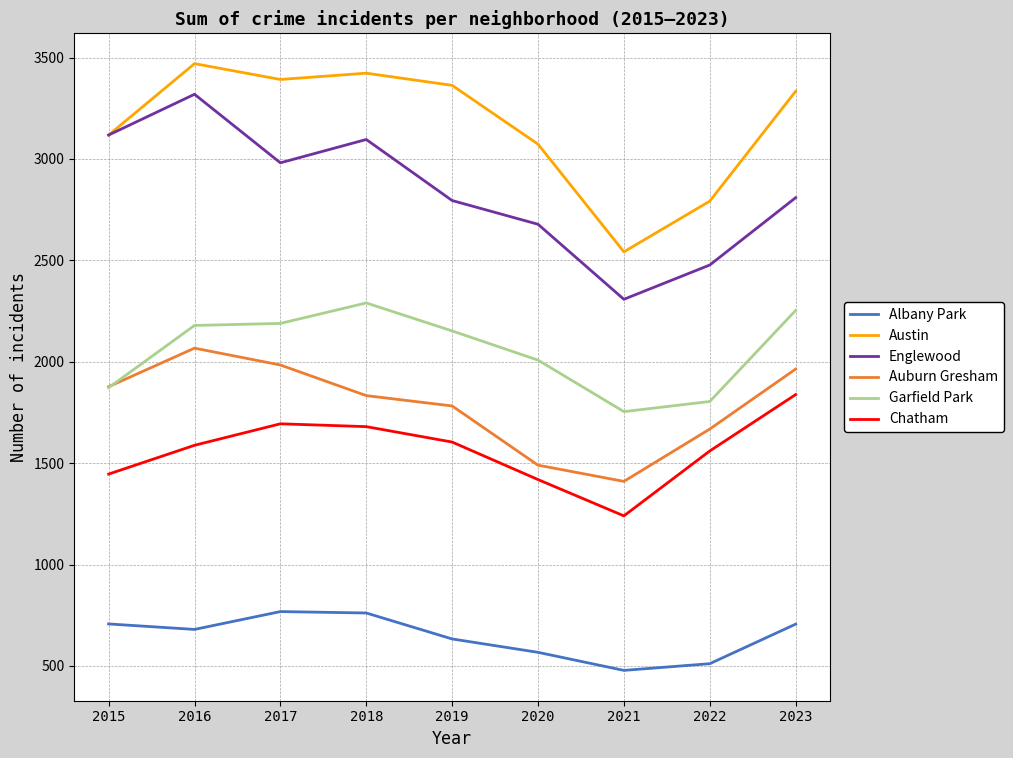

Count the number of categories in the chart.

9